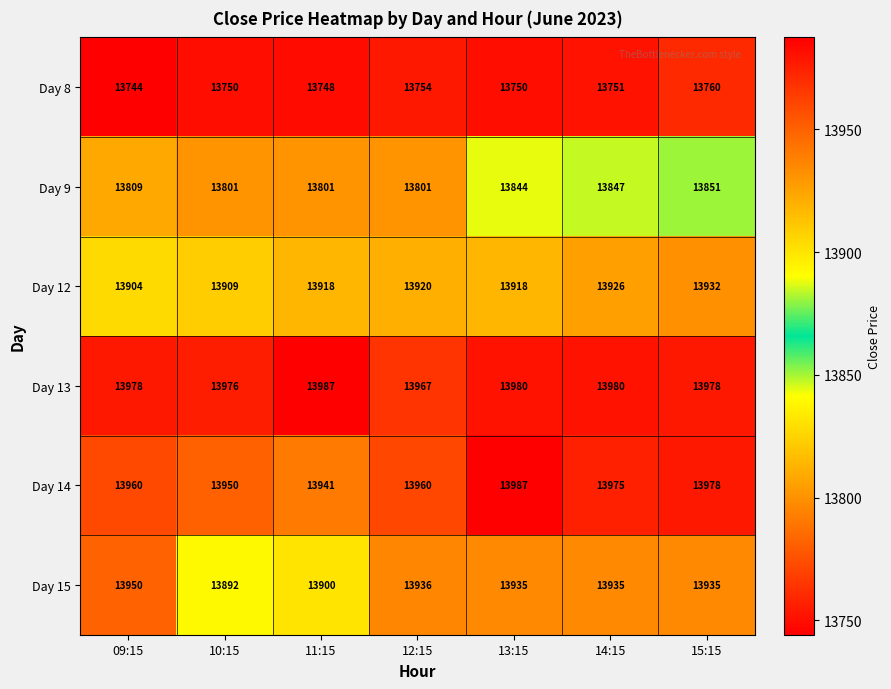

What is the spread (max minus min) of values at 10:15?

226